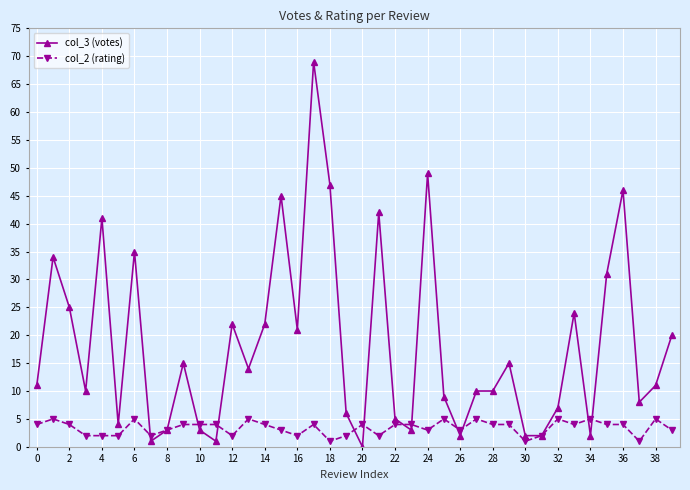

What is the greatest value displayed?

69